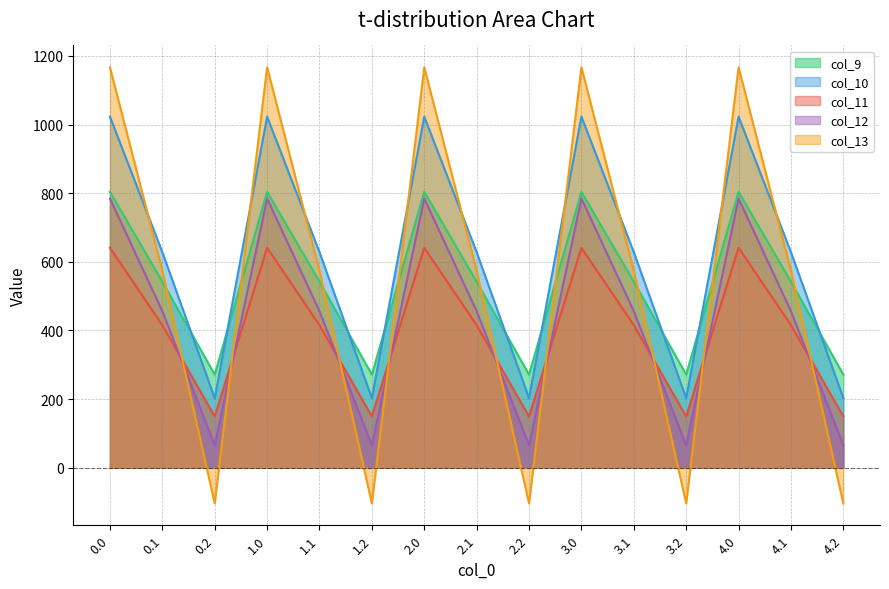

Rank the series at 1.0 from lowest to highest value.

col_11, col_12, col_9, col_10, col_13